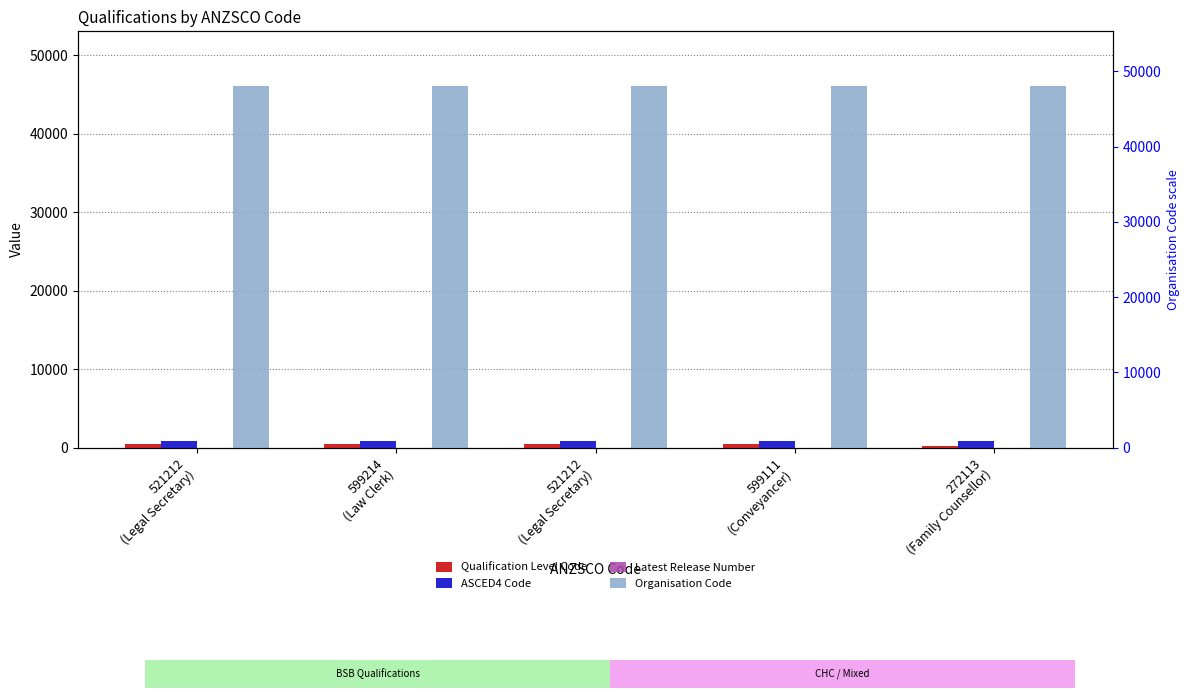

How many bars are there in total?

20